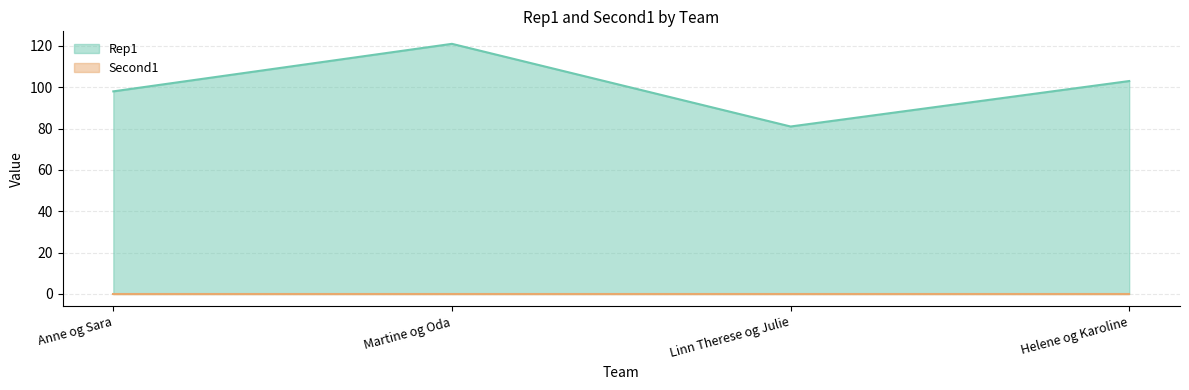

Between Martine og Oda and Helene og Karoline, which is larger?

Martine og Oda